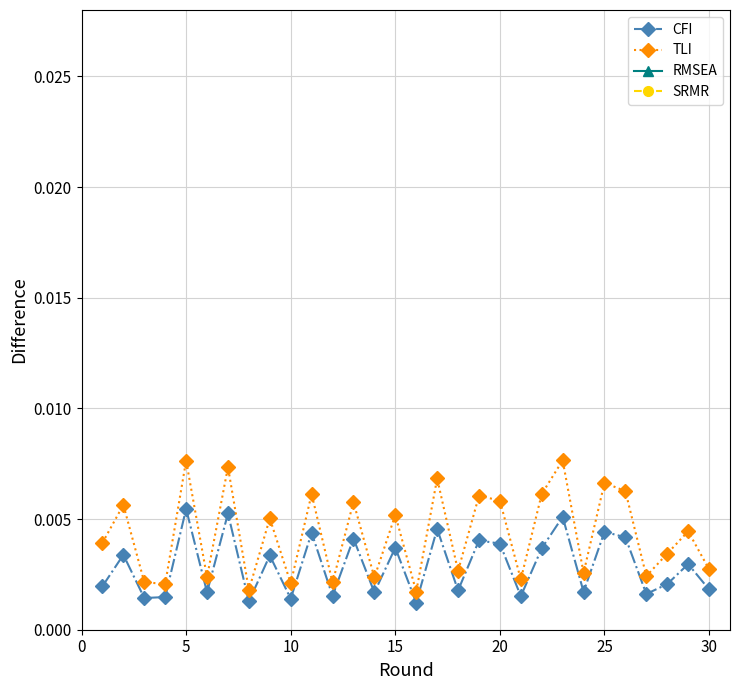

Count the CFI values in the range 0 to 1.

30